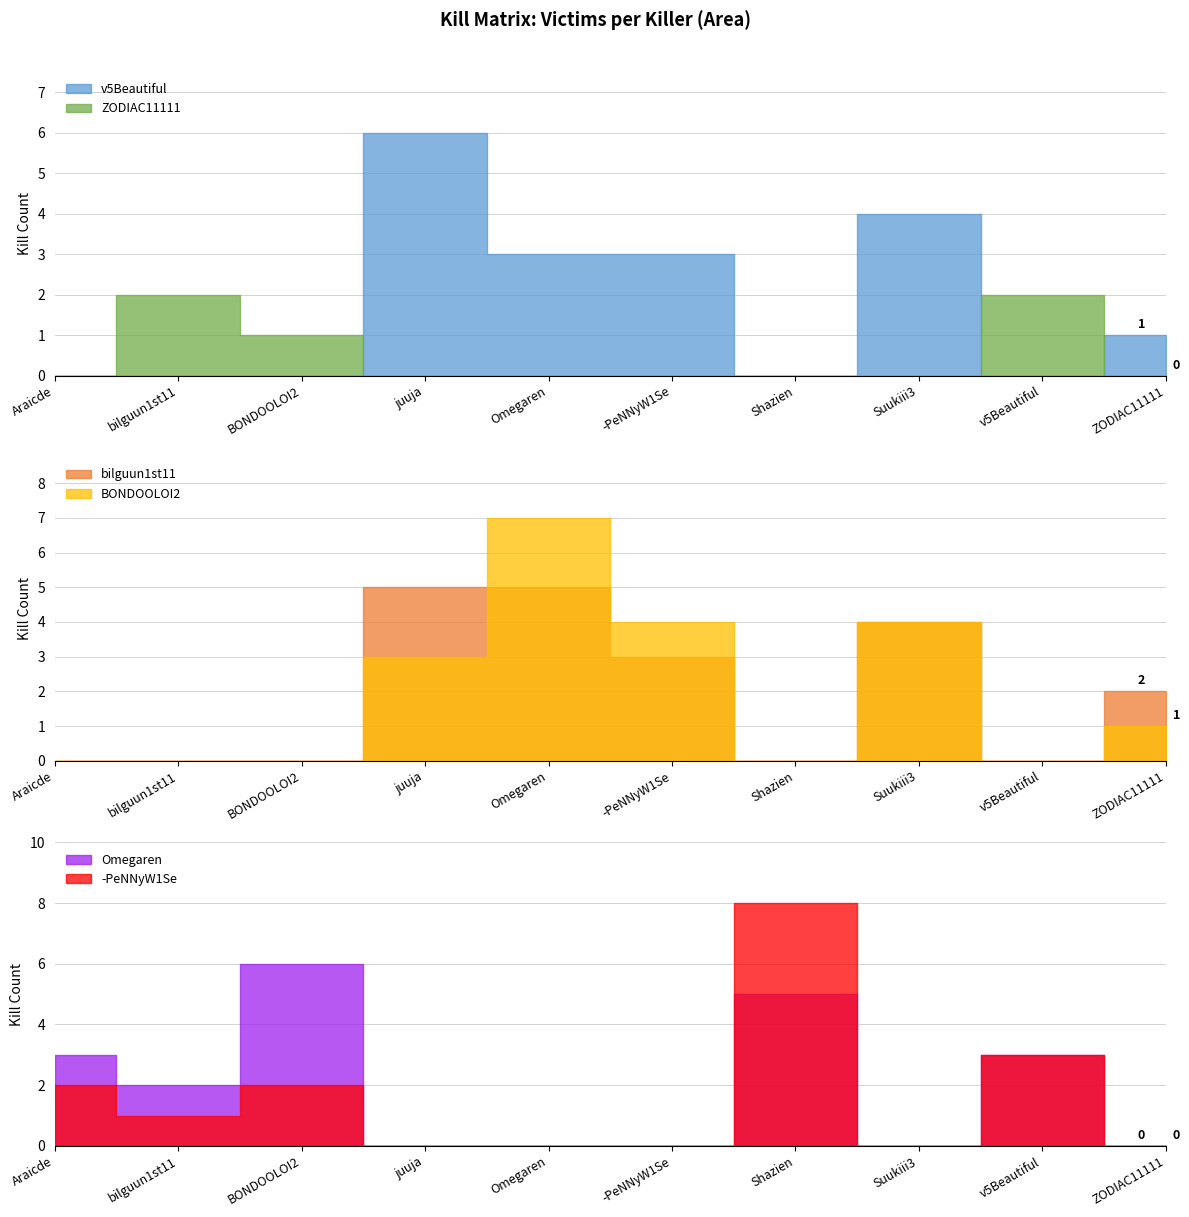

Which label corresponds to the largest value in the chart?

Shazien